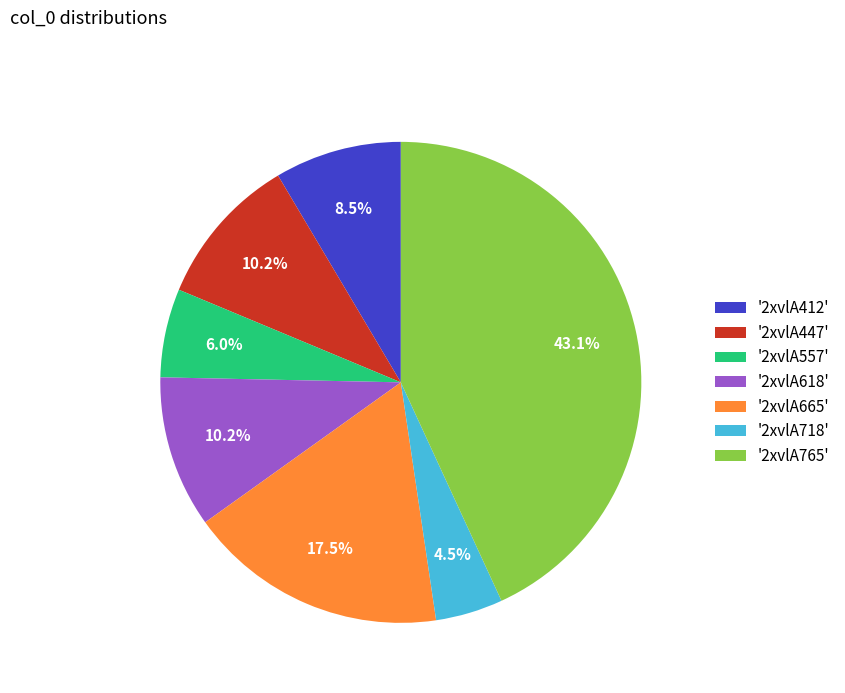

What is the ratio of the value at '2xvlA665' to the value at '2xvlA557'?

2.9